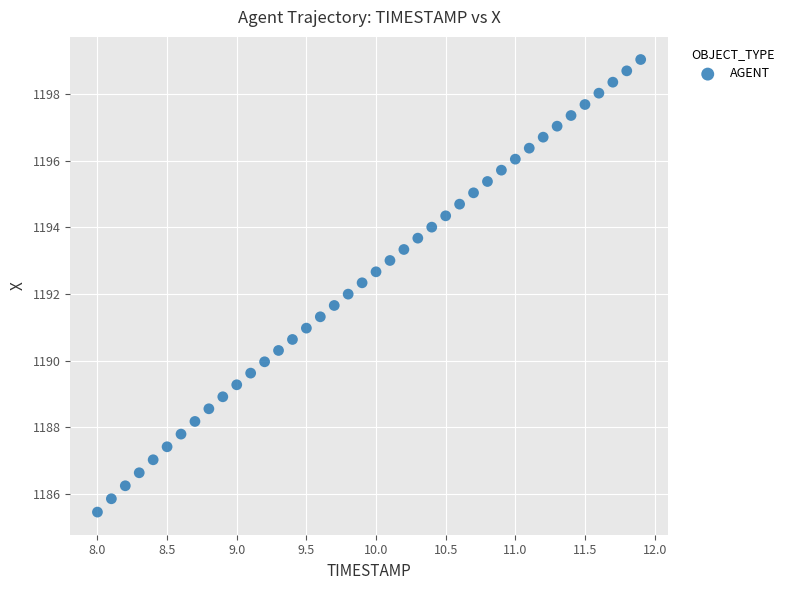

What is the range of X values (max minus min)?

3.9